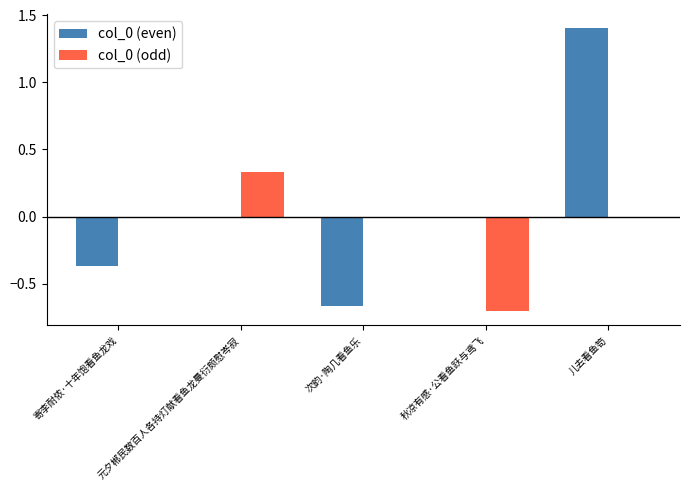

Is the value of col_0 (odd) at 秋凉有感·公看鱼跃与鸢飞 greater than the value of col_0 (even) at 寄李耐侬·十年饱看鱼龙戏?

No